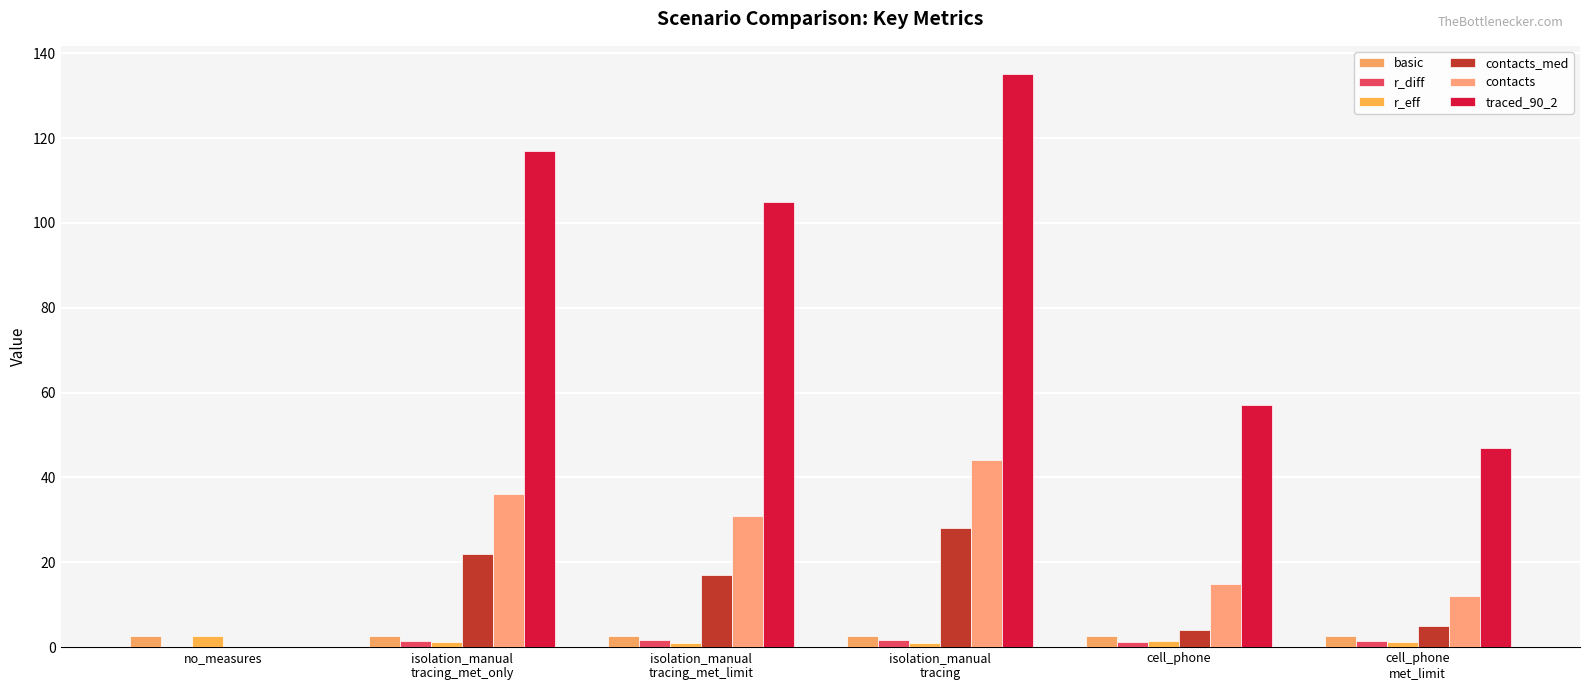

What position from the left is isolation_manual
tracing?

4